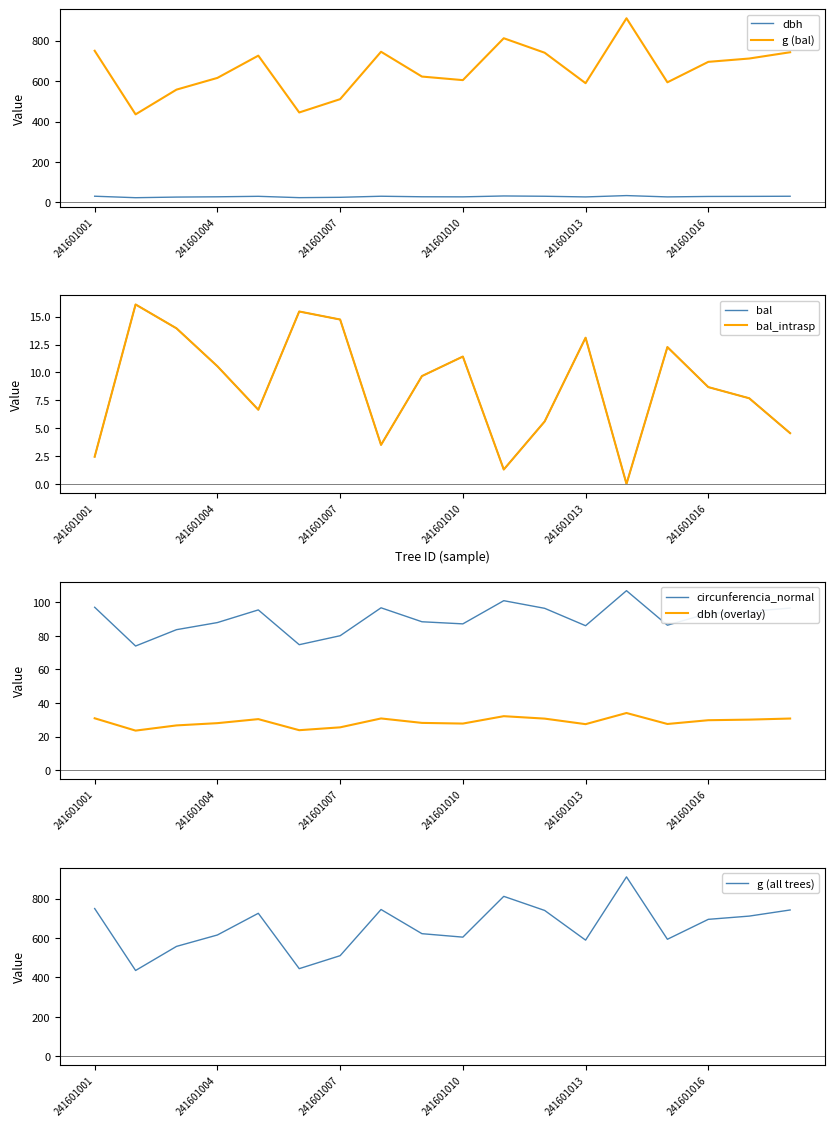

In circunferencia_normal, how many points are higher than both neighbors (excluding endpoints)?

4